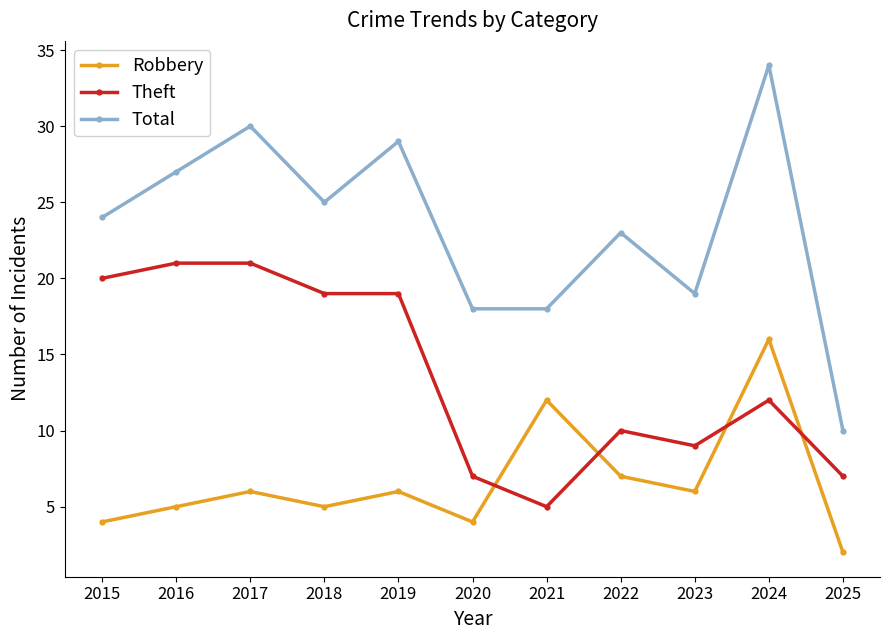

Rank the series at 2025 from highest to lowest value.

Total, Theft, Robbery